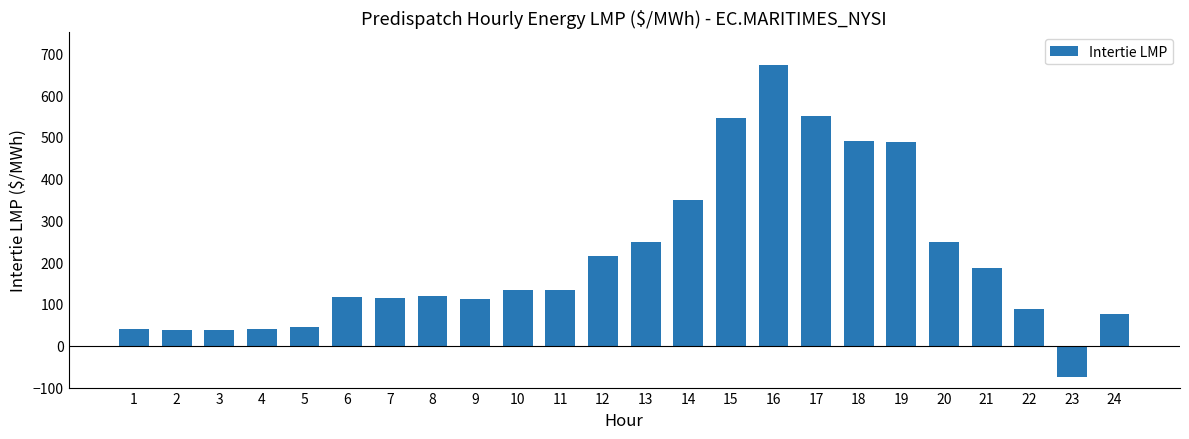

The value at 19 is 747.7. True or false?

False